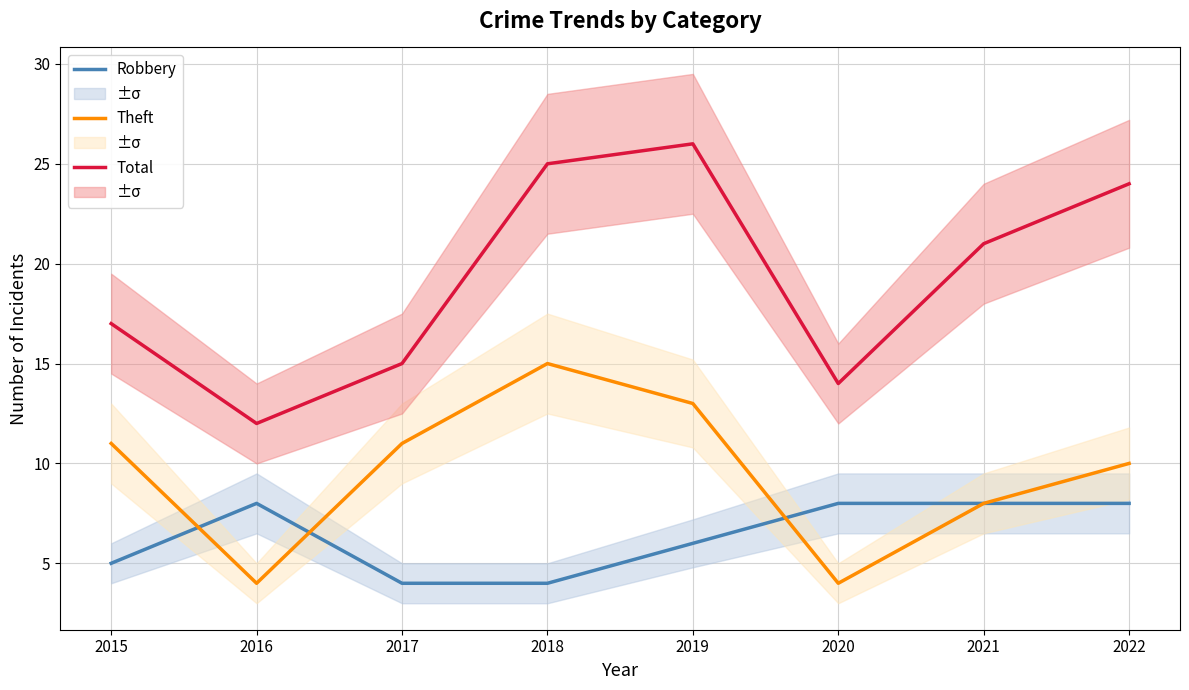

What is the maximum value for Theft?

15